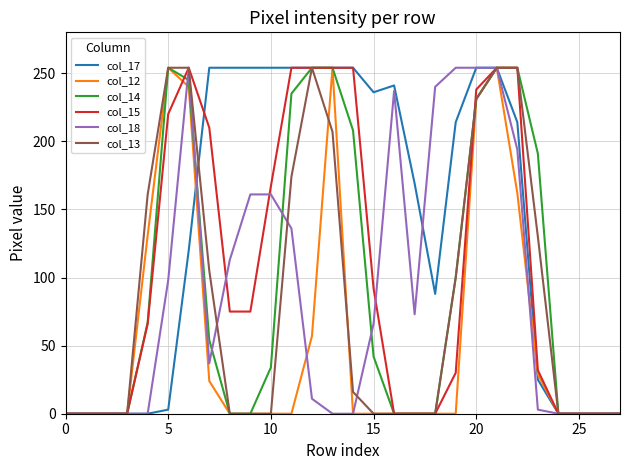

Which series has the largest total across all categories?

col_17